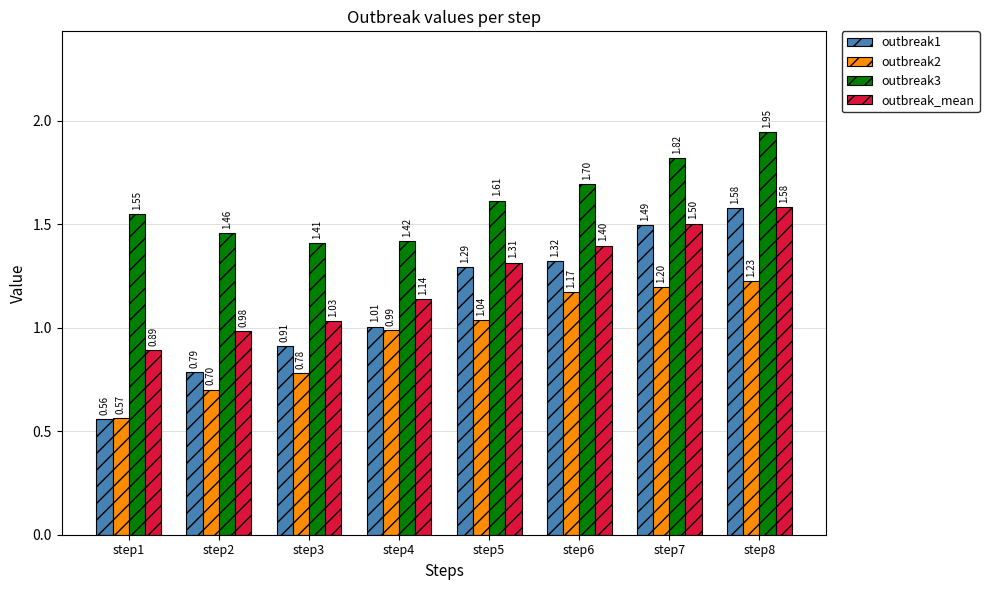

Which series has the largest total across all categories?

outbreak3